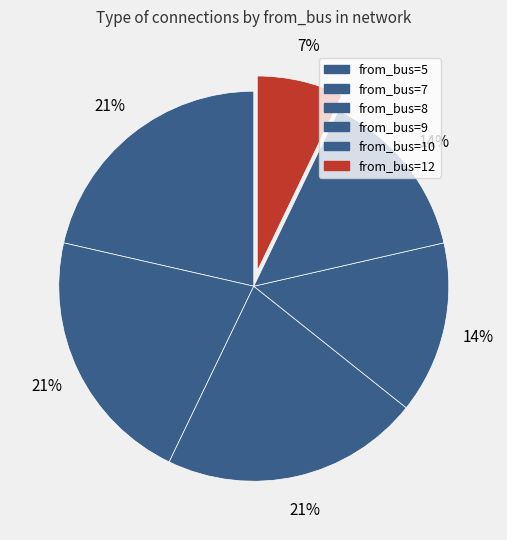

How many slices are in this pie chart?

6